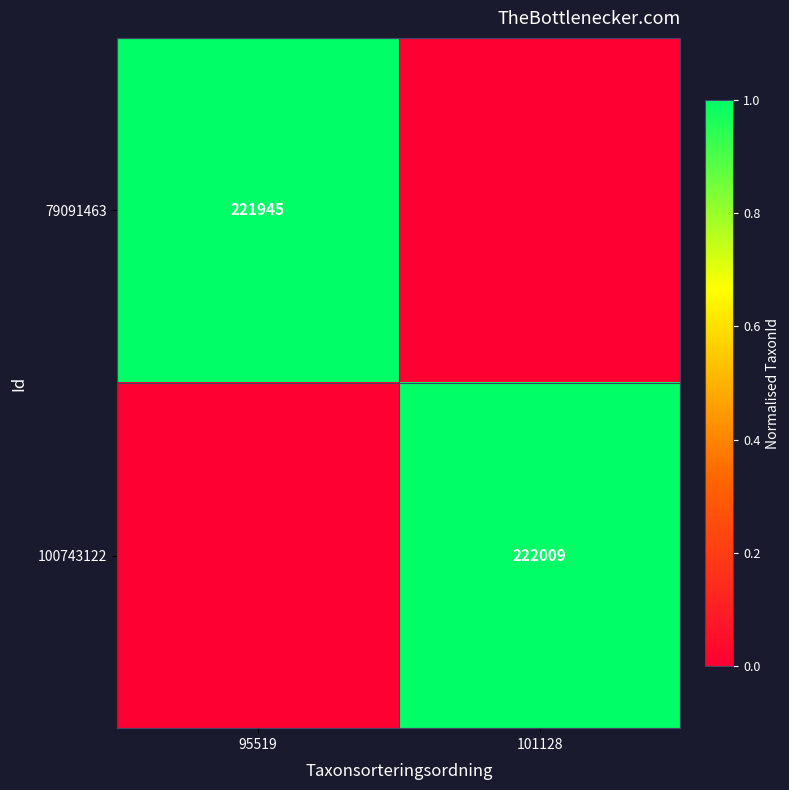

The 79091463 series shows 97401 at 95519. True or false?

False